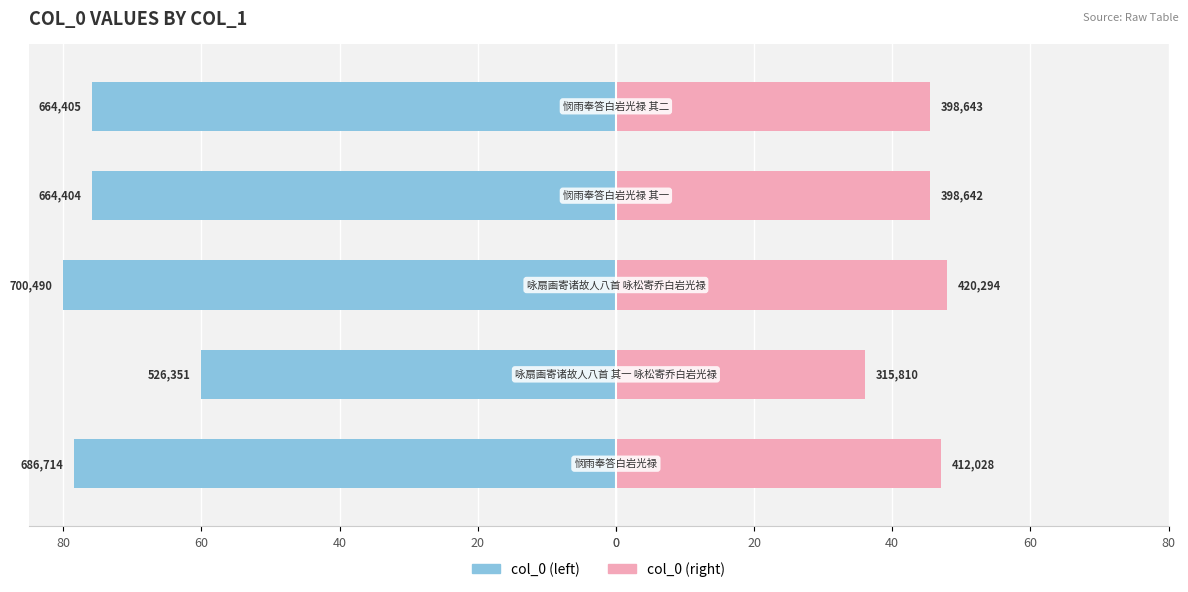

What is the difference between the highest and lowest values at 80?

121.4